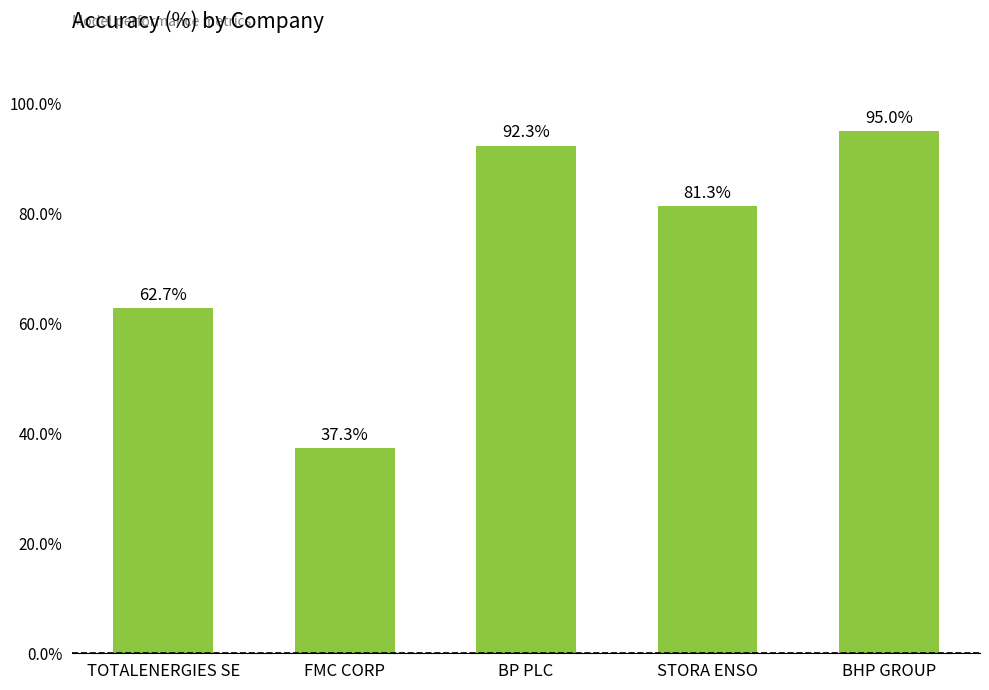

What is the change in value from BP PLC to BHP GROUP?

+2.7